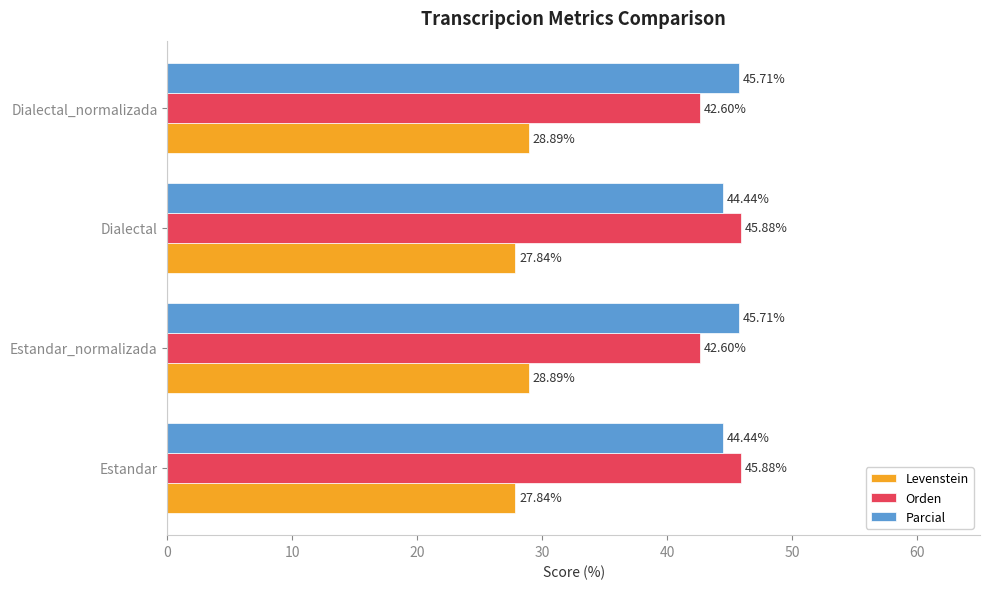

What is the difference between the maximum and minimum values in the Parcial series?

1.3